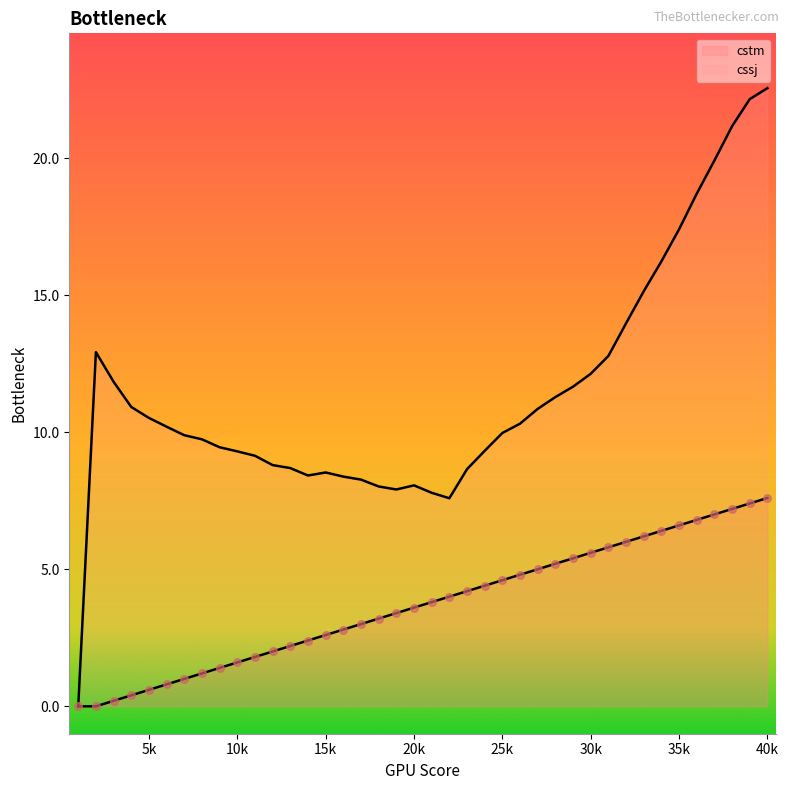

At which category is the sum across all series the highest?

40k